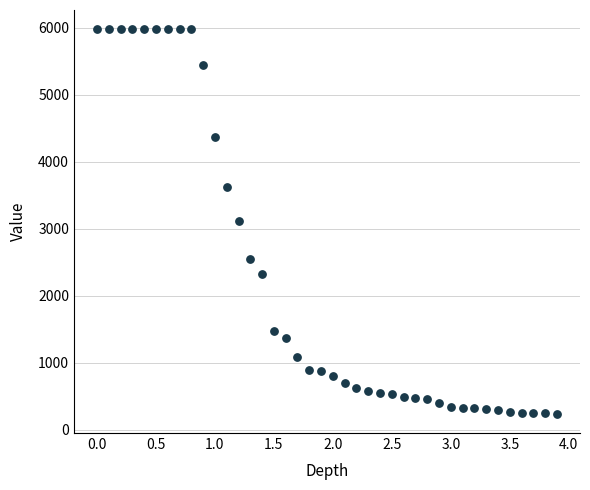

What is the range of Y values (max minus min)?

5743